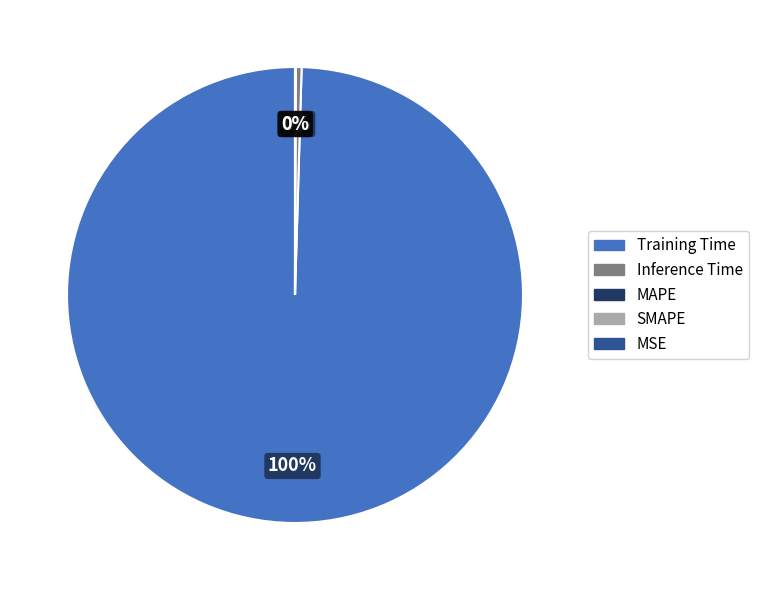

Rank the categories by value from highest to lowest.

Training Time, Inference Time, SMAPE, MAPE, MSE